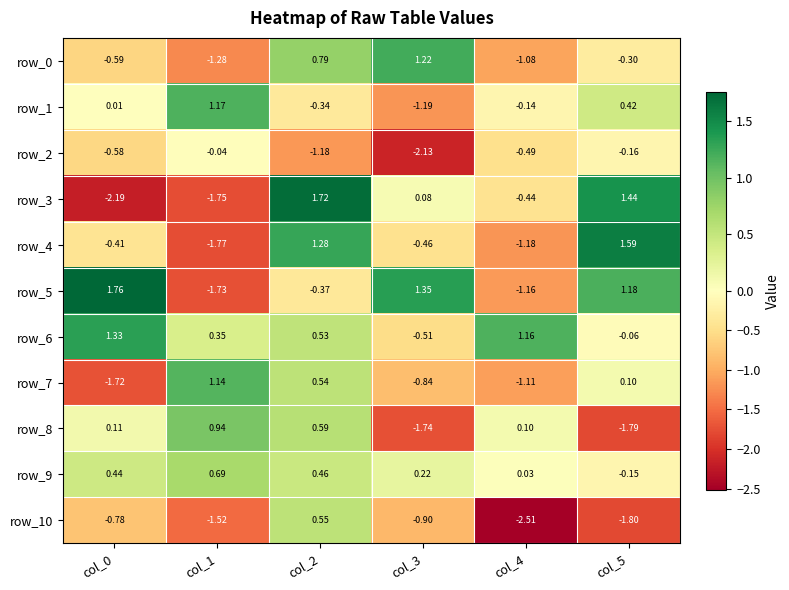

The value of row_8 at col_3 is -1.0. True or false?

False